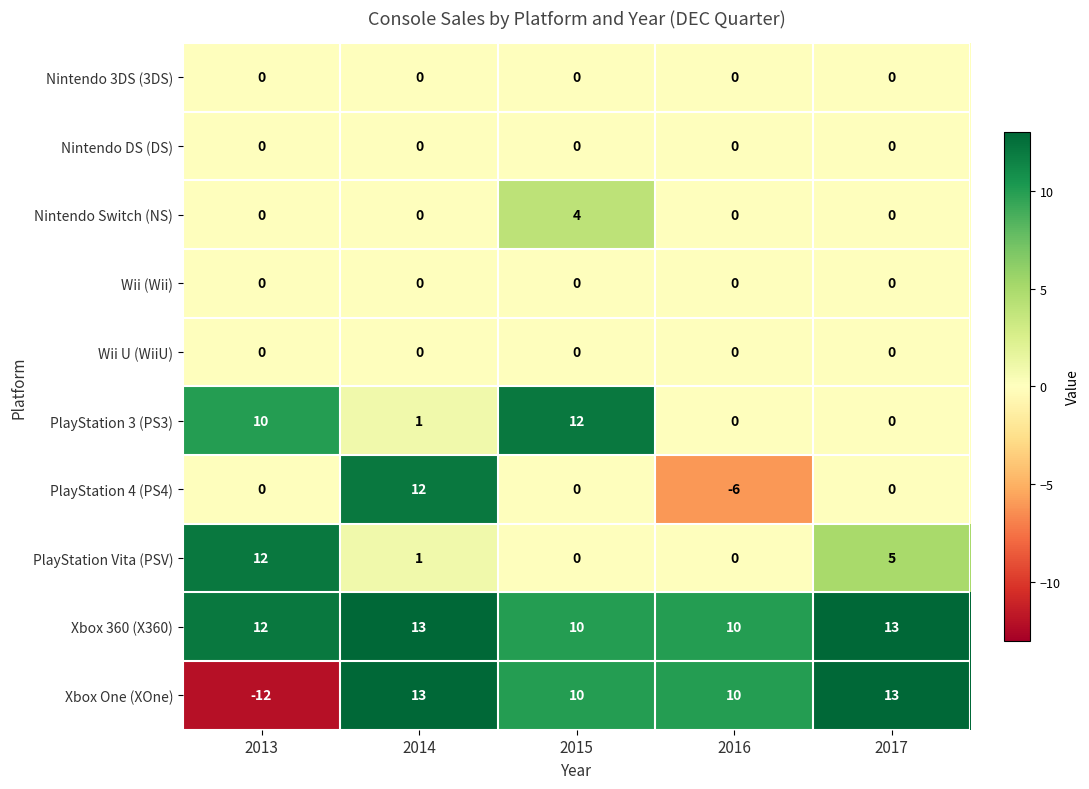

True or false: PlayStation 4 (PS4) has a value of 0 at 2013.

True